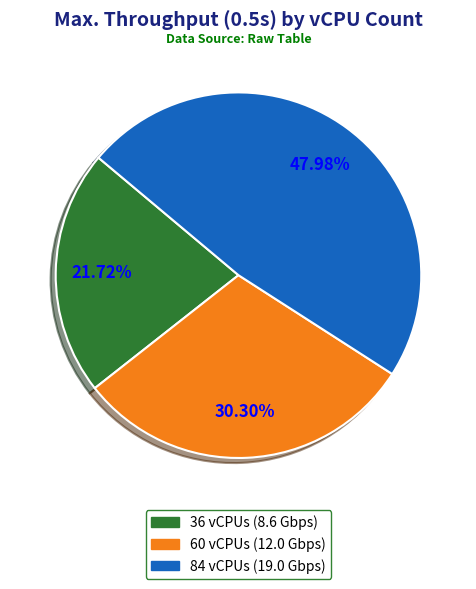

To the nearest percent, what is the difference between the 84 vCPUs and 36 vCPUs slice percentages?

26%